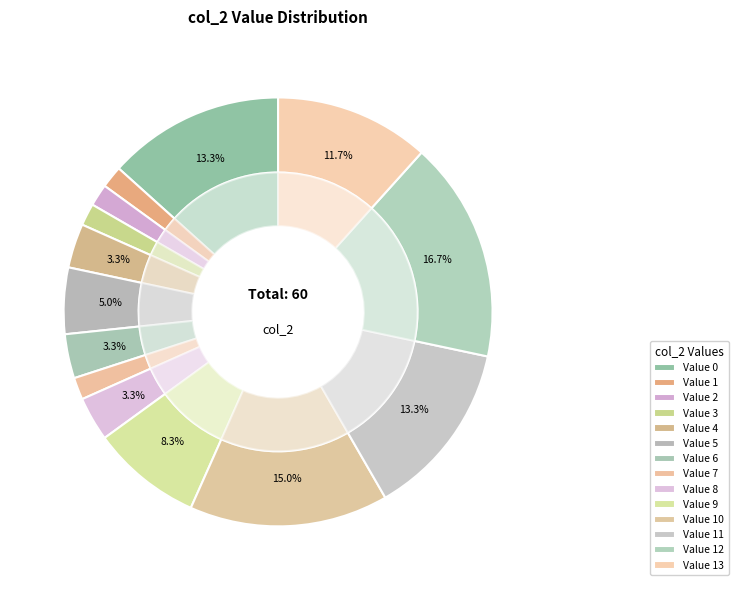

What is the ratio of the value at 6 to the value at 13?

0.3